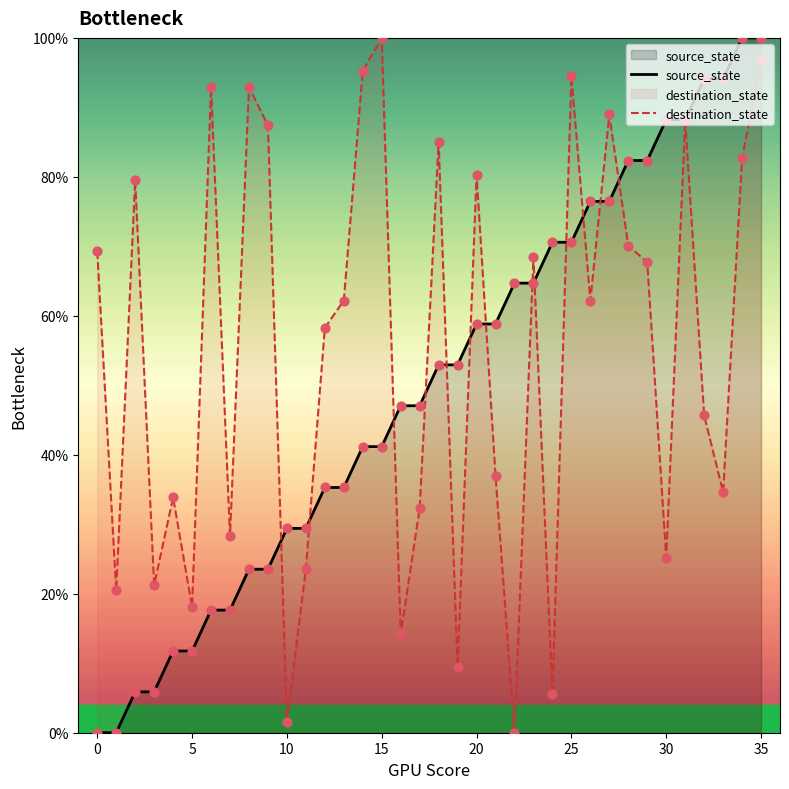

What is the total value across all series at 31?

176.4